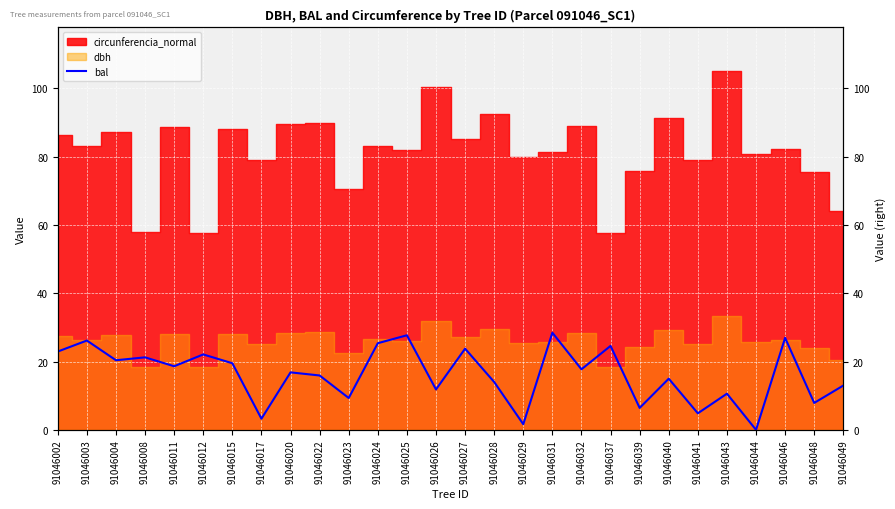

How many values exceed 17?

14